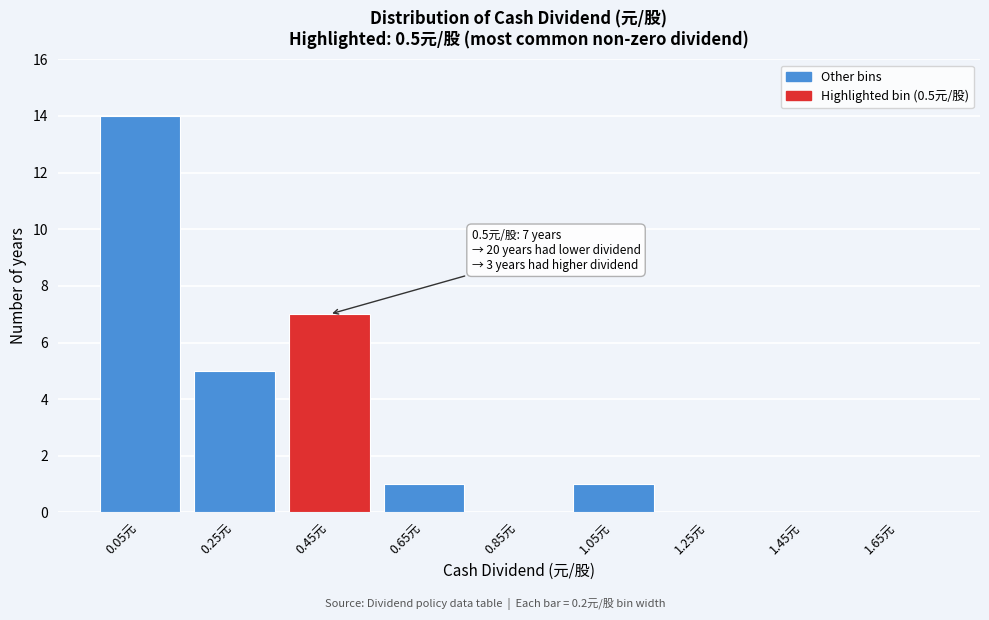

Reading left to right, extract all data points from this chart.

0.05元=14	0.25元=5	0.45元=7	0.65元=1	0.85元=0	1.05元=1	1.25元=0	1.45元=0	1.65元=0